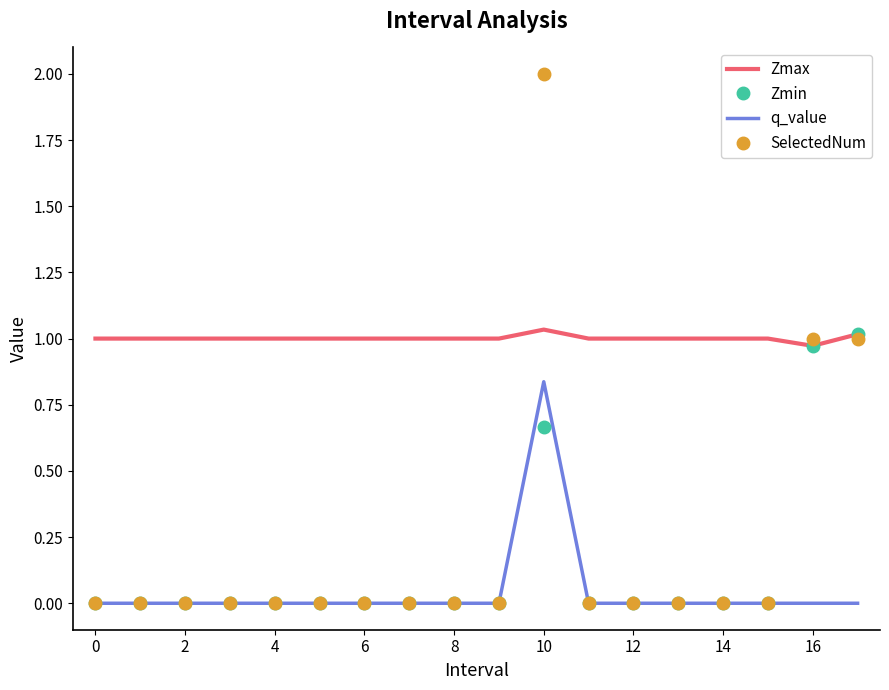

Which series has the widest spread of values?

SelectedNum